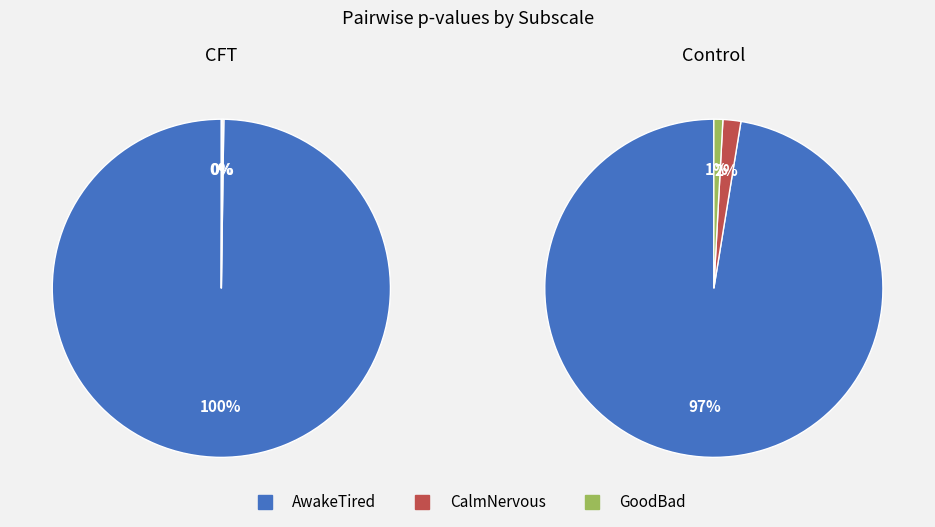

How many slices are in this pie chart?

3